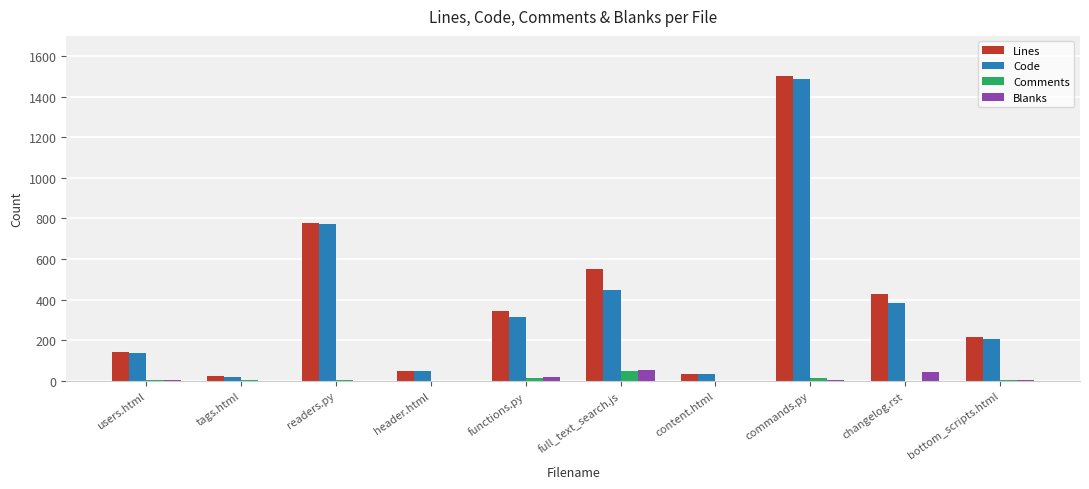

True or false: Comments has a value of 2 at readers.py.

True